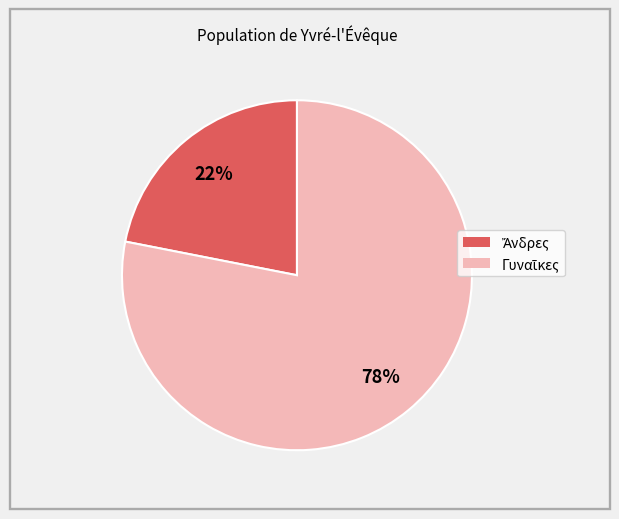

To the nearest percent, what is the difference between the largest and smallest slice percentages?

56%